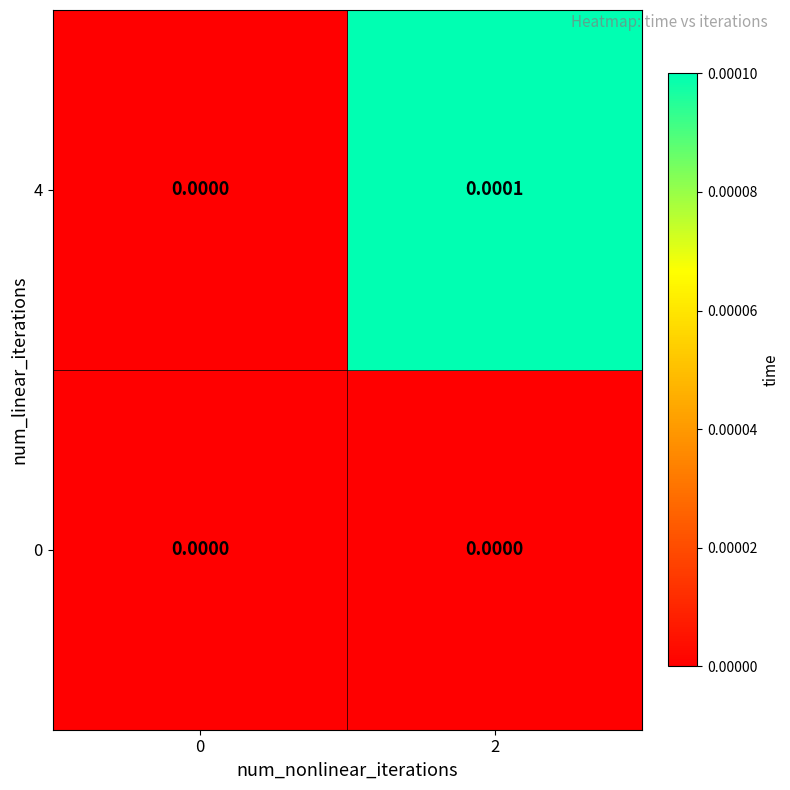

Between 0 and 2, which series saw the biggest shift?

4